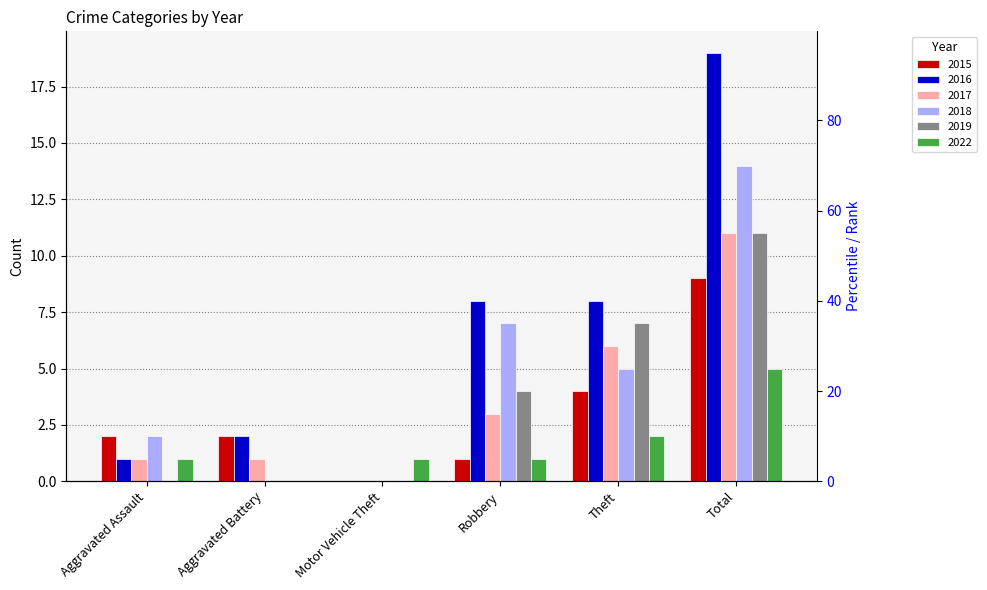

What is the spread (max minus min) of values at Motor Vehicle Theft?

1